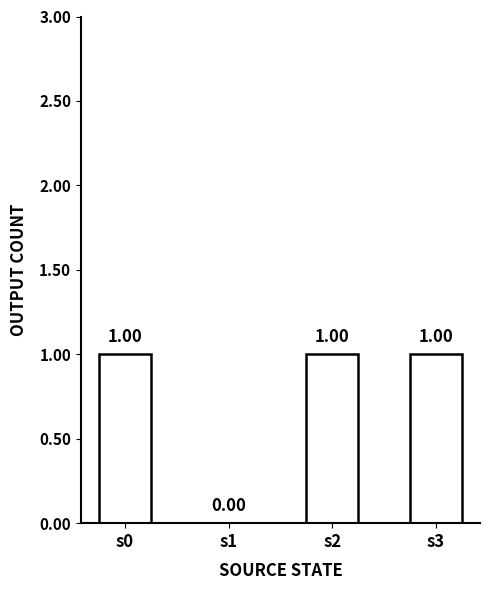

What is the sum of all values?

3